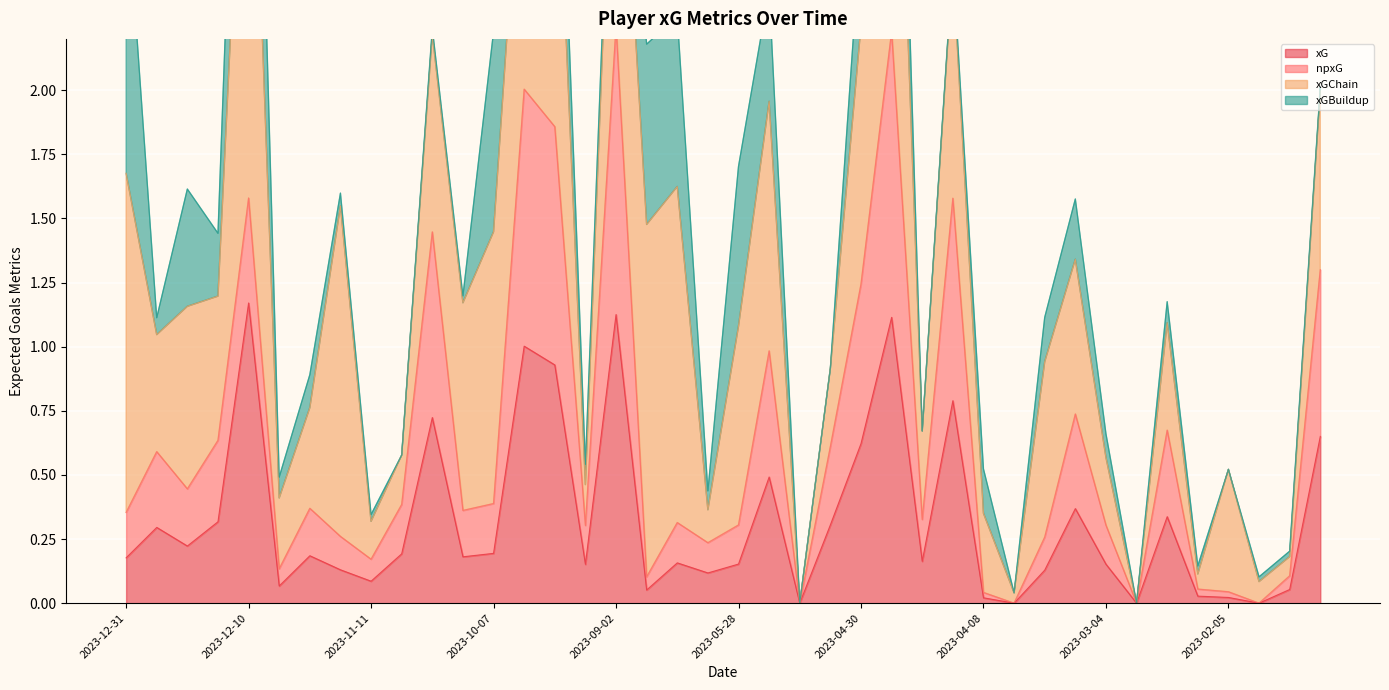

In xG, how many points are higher than both neighbors (excluding endpoints)?

12